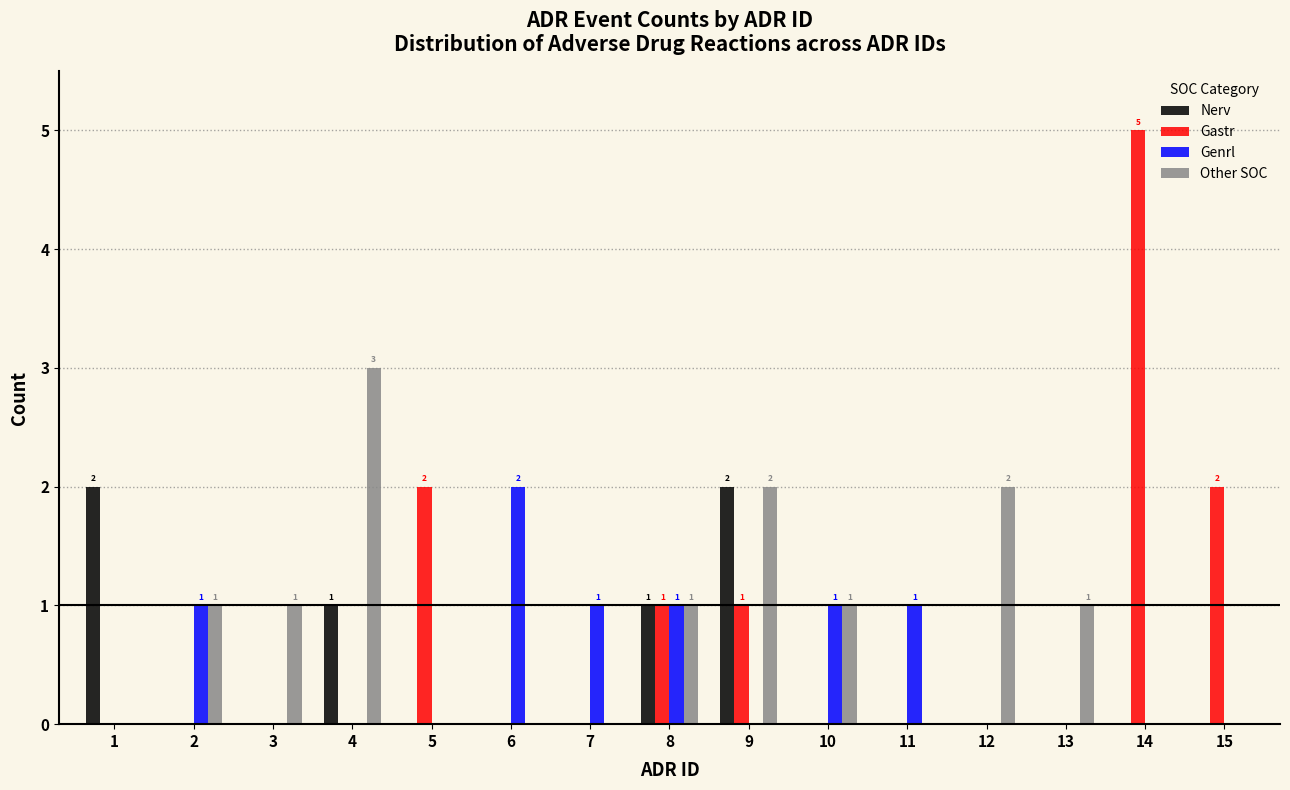

Is it true that Other SOC equals 0 at 11?

True